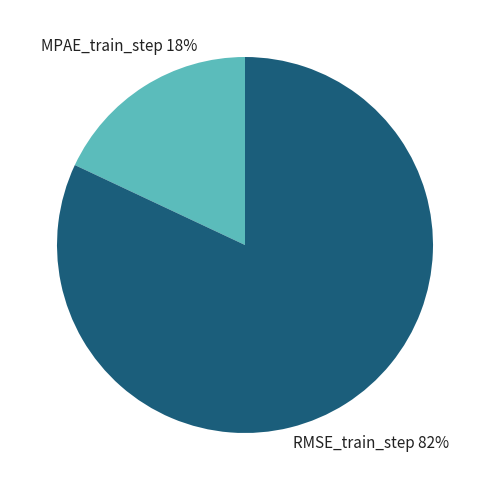

Is there any slice that represents more than half of the pie?

Yes